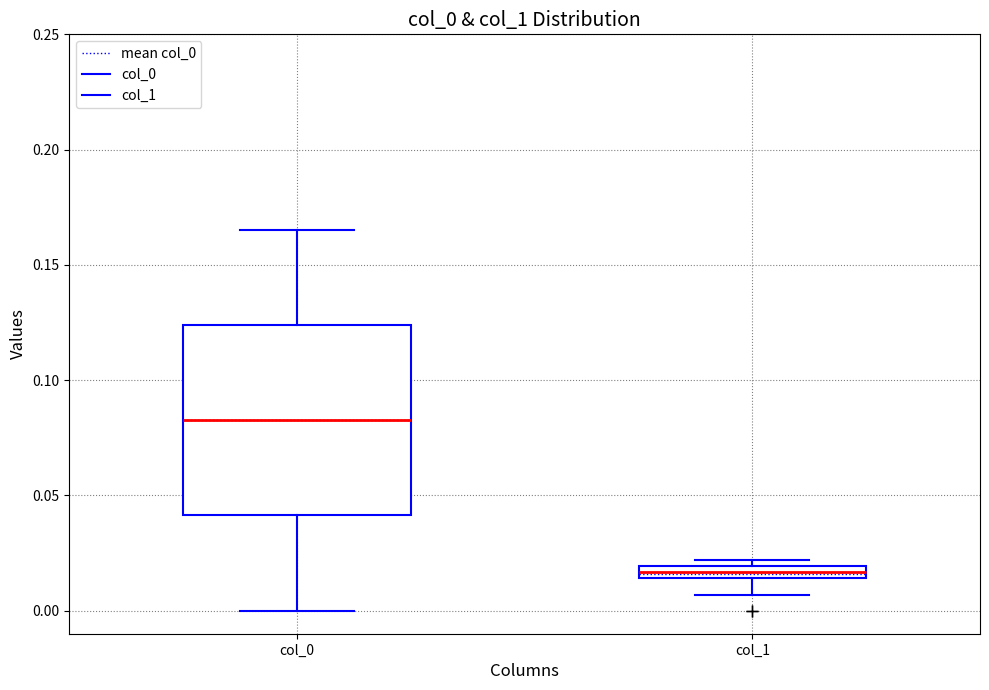

Where does the lower whisker of the box for col_1 end on the y-axis? The values are not printed on the chart, so give them approximately, as read against the axis.

0.005